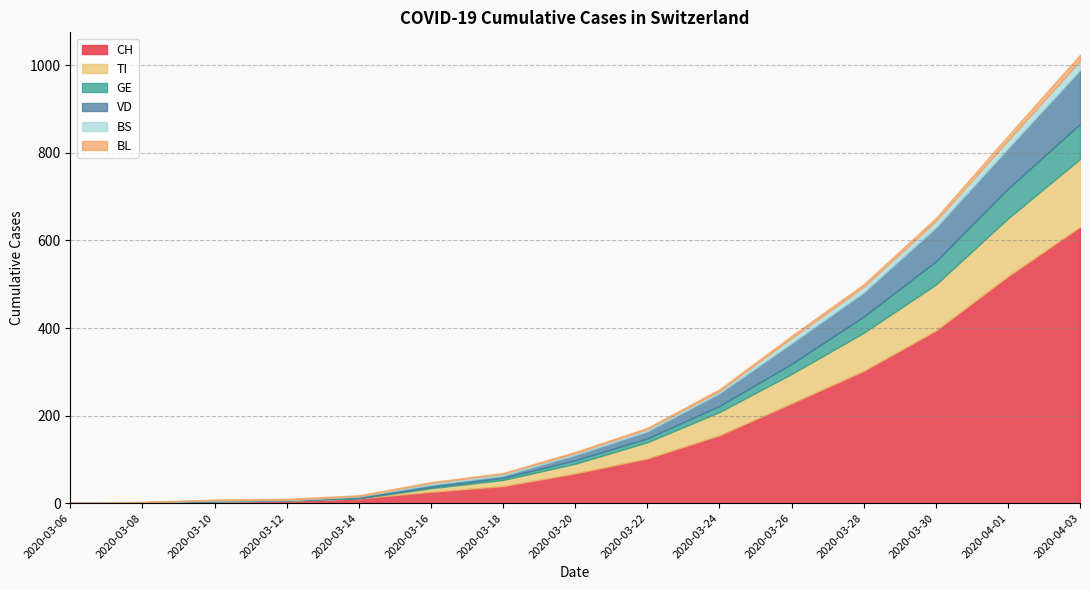

Between 2020-03-14 and 2020-03-16, which is larger?

2020-03-16